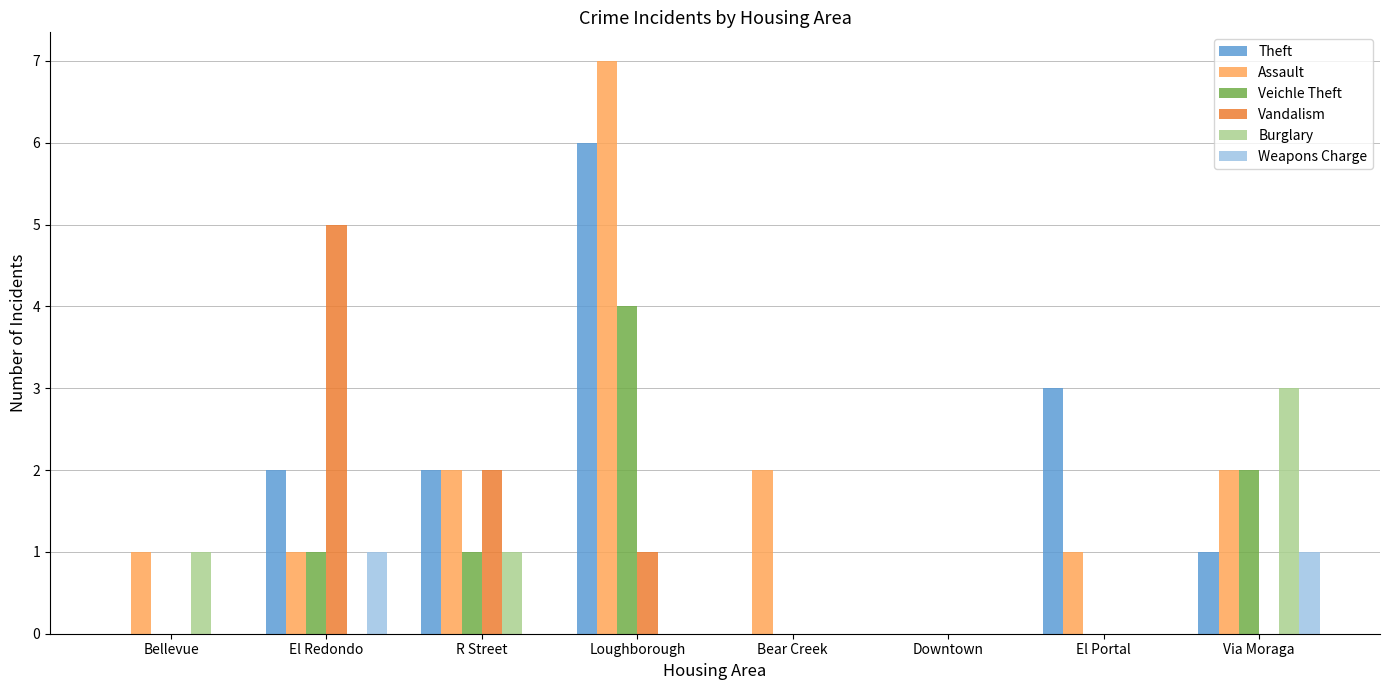

What is the difference between the Veichle Theft values at Bear Creek and El Redondo?

1